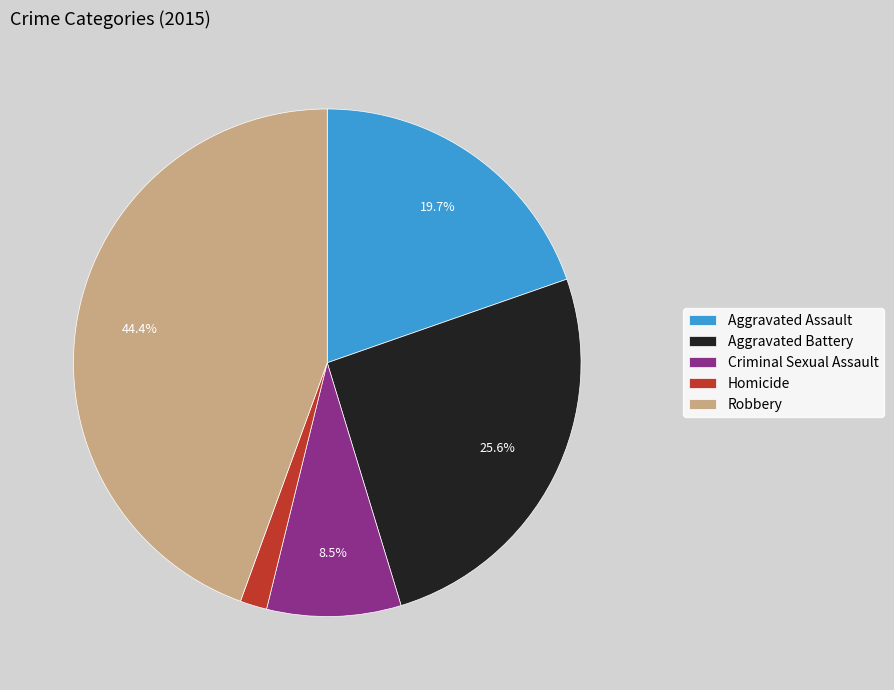

Is there any slice that represents more than half of the pie?

No